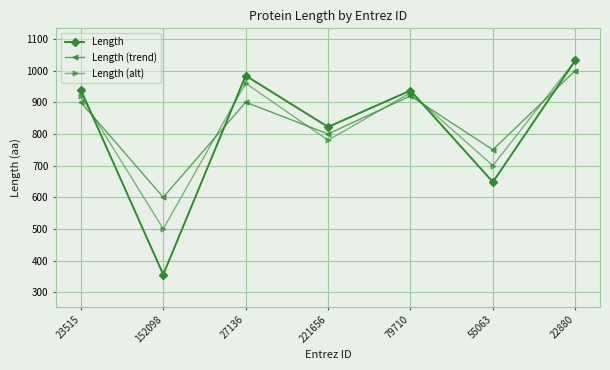

What is the difference between the maximum and minimum values in the Length series?

676